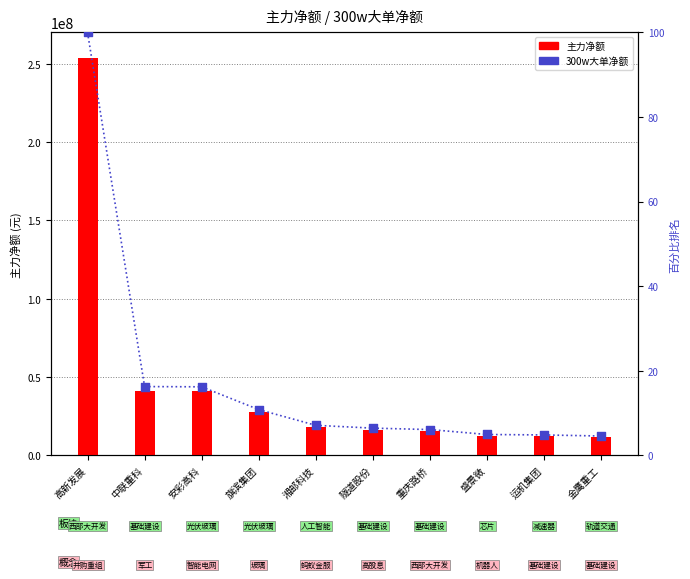

Which series reaches the minimum Y coordinate?

300w大单净额